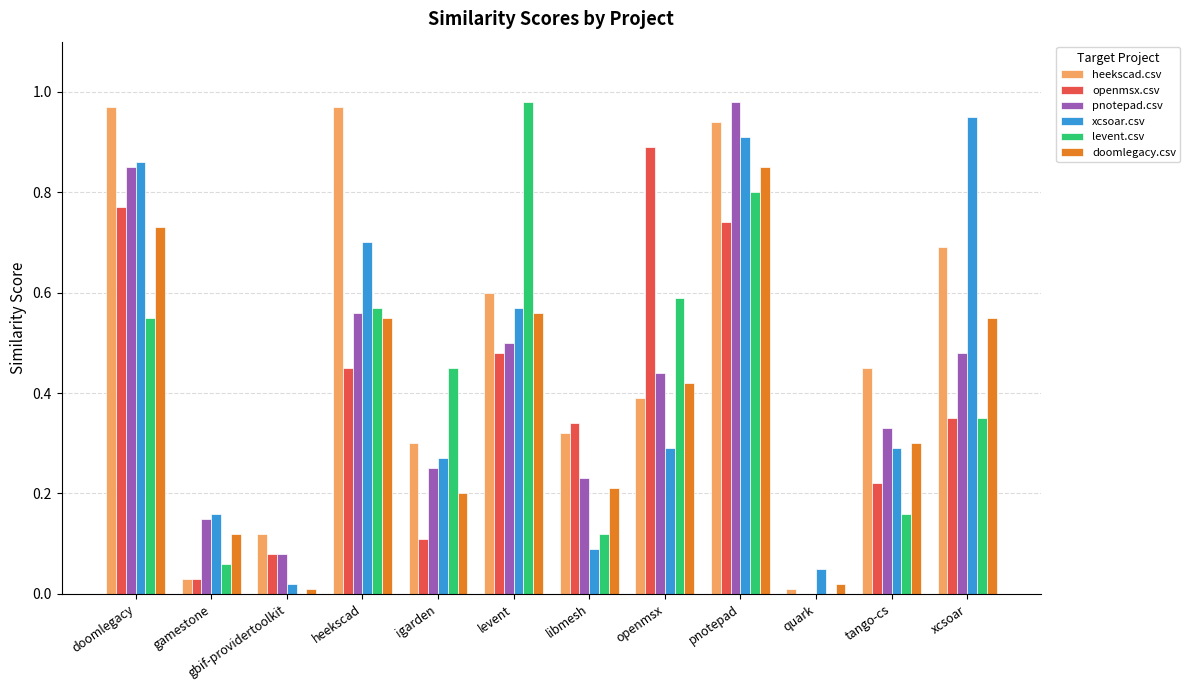

Which series changed the most between heekscad and pnotepad?

pnotepad.csv